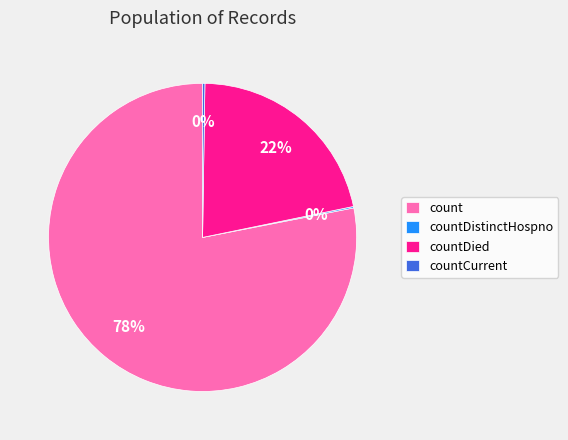

Is it true that count is 78% of the pie?

True